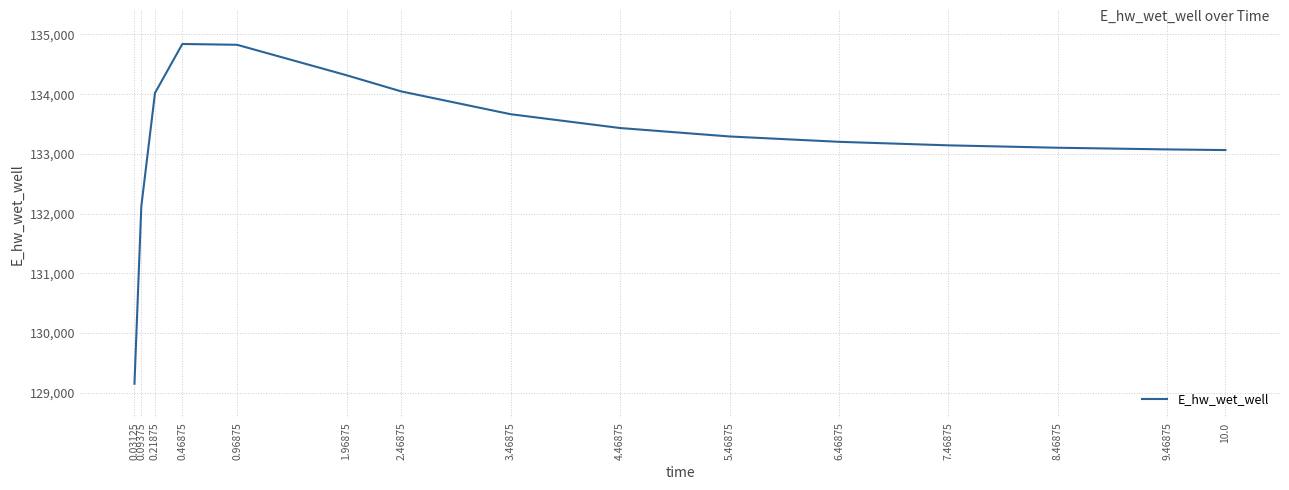

What is the change in value from 3.46875 to 9.46875?

-589.5